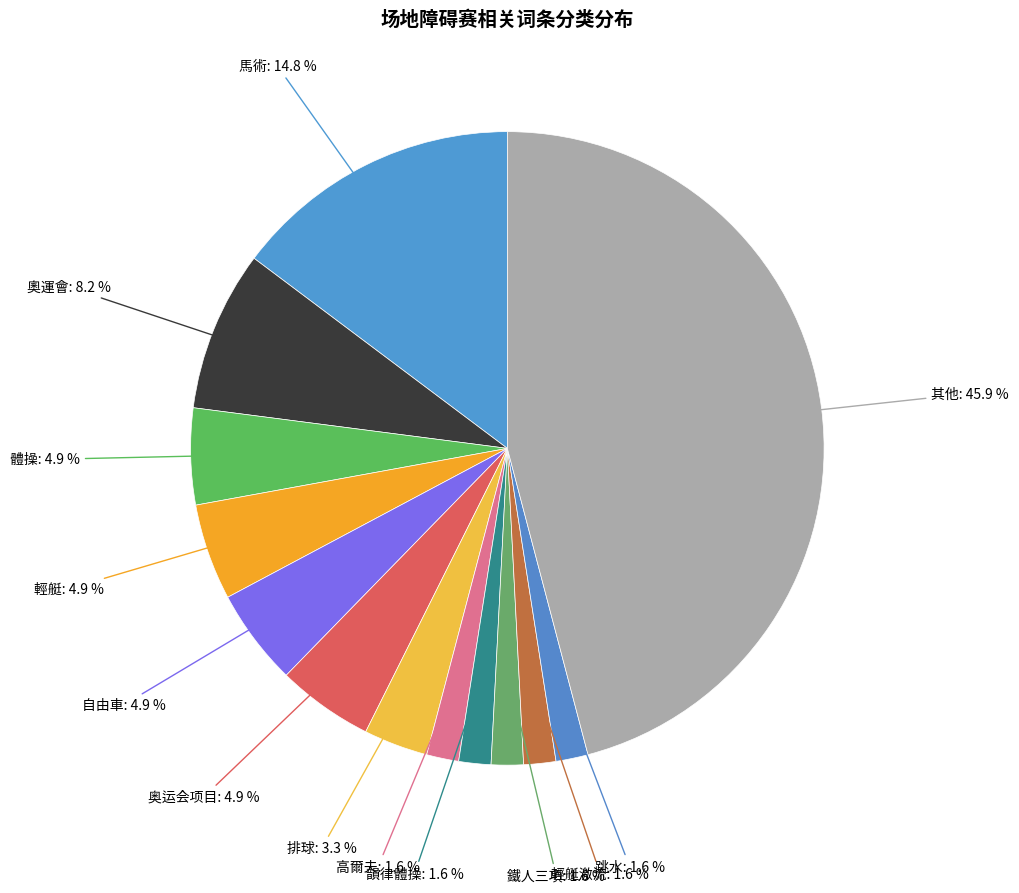

How many slices are in this pie chart?

13